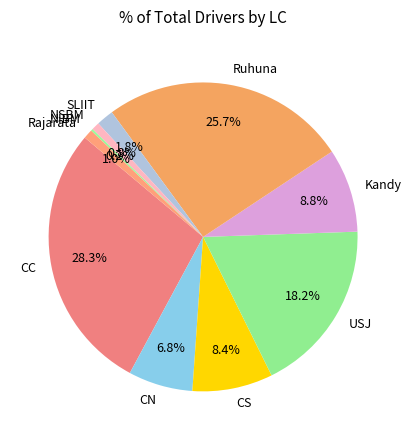

Between Rajarata and CN, which is larger?

CN